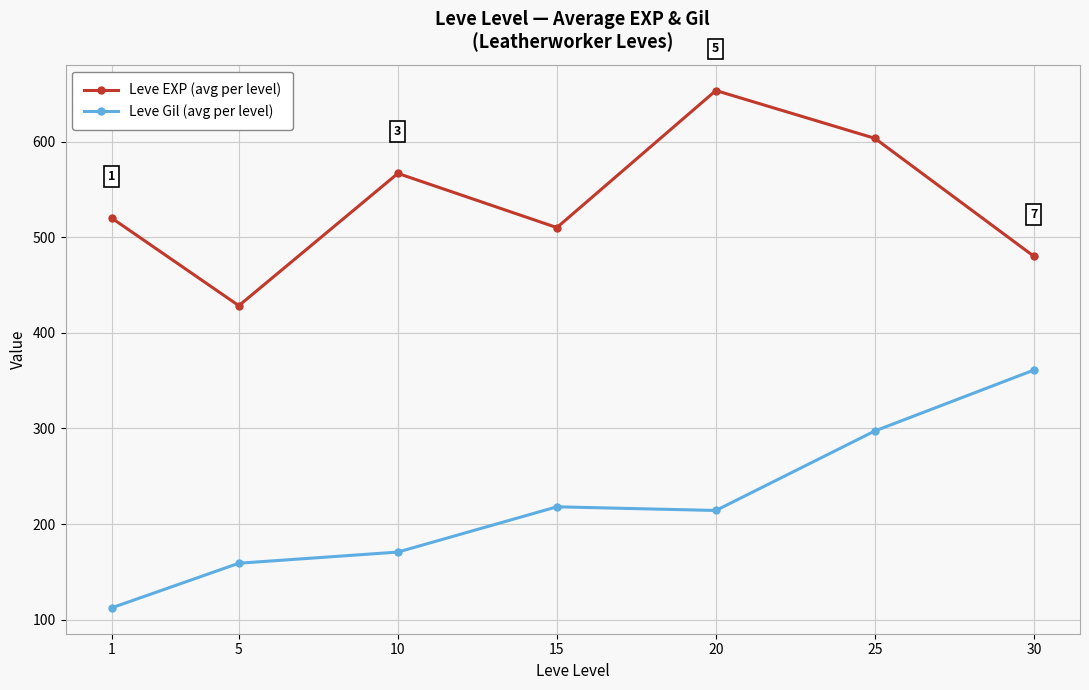

Rank the series by their maximum value, from highest to lowest.

Leve EXP (avg per level), Leve Gil (avg per level)